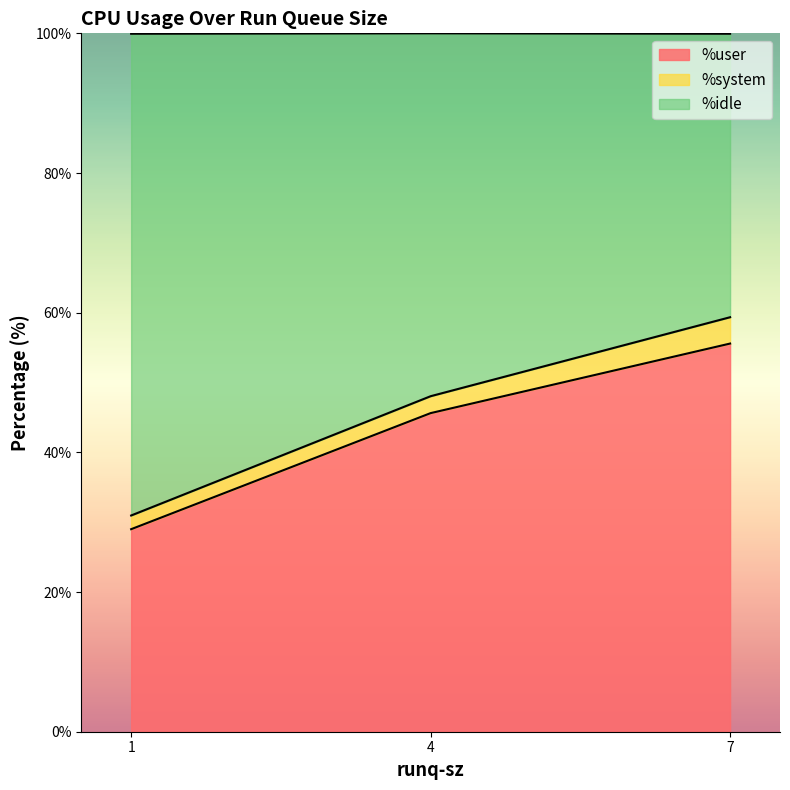

Rank the series by their average value, from highest to lowest.

%idle, %user, %system